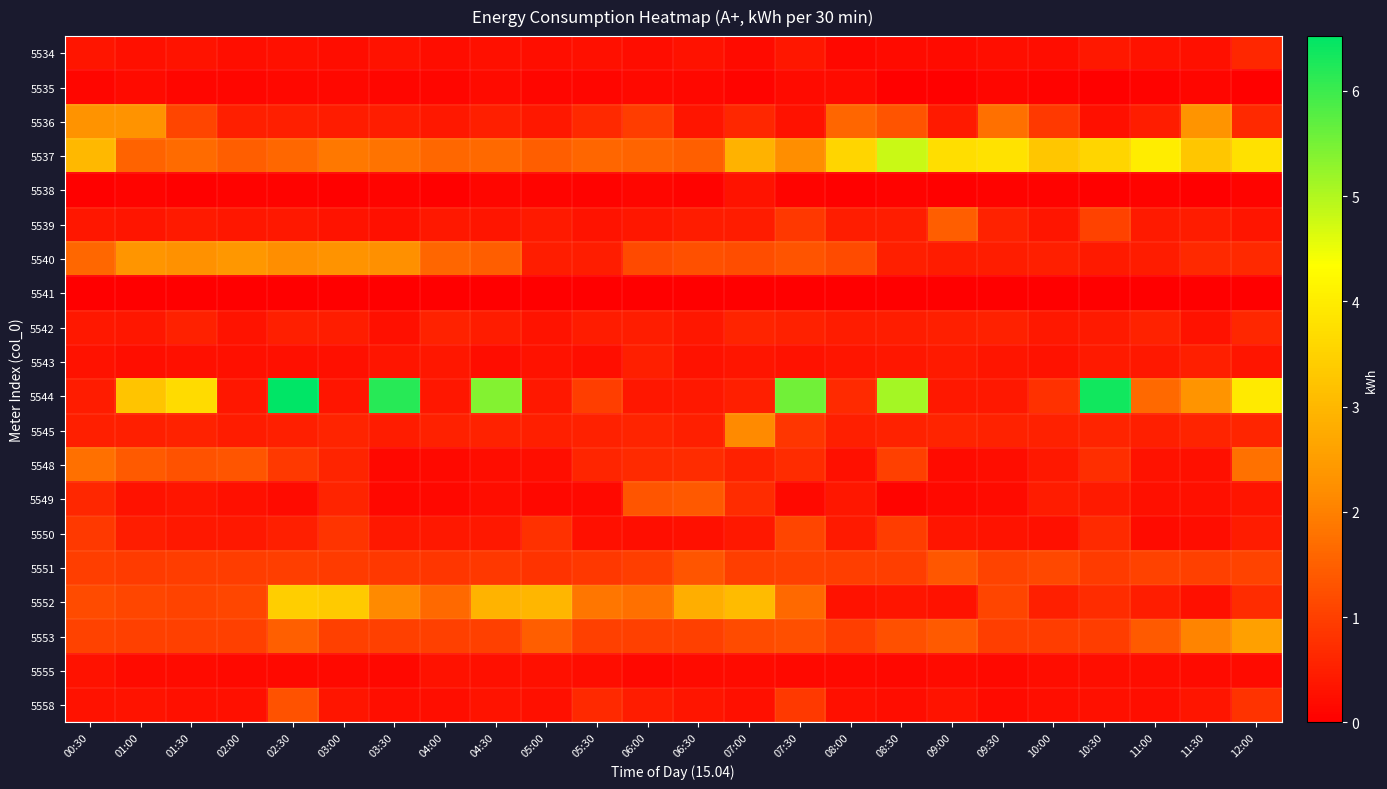

List the series in order of their peak value, highest first.

5544, 5537, 5552, 5553, 5540, 5536, 5545, 5548, 5539, 5549, 5551, 5558, 5550, 5534, 5542, 5543, 5538, 5555, 5535, 5541